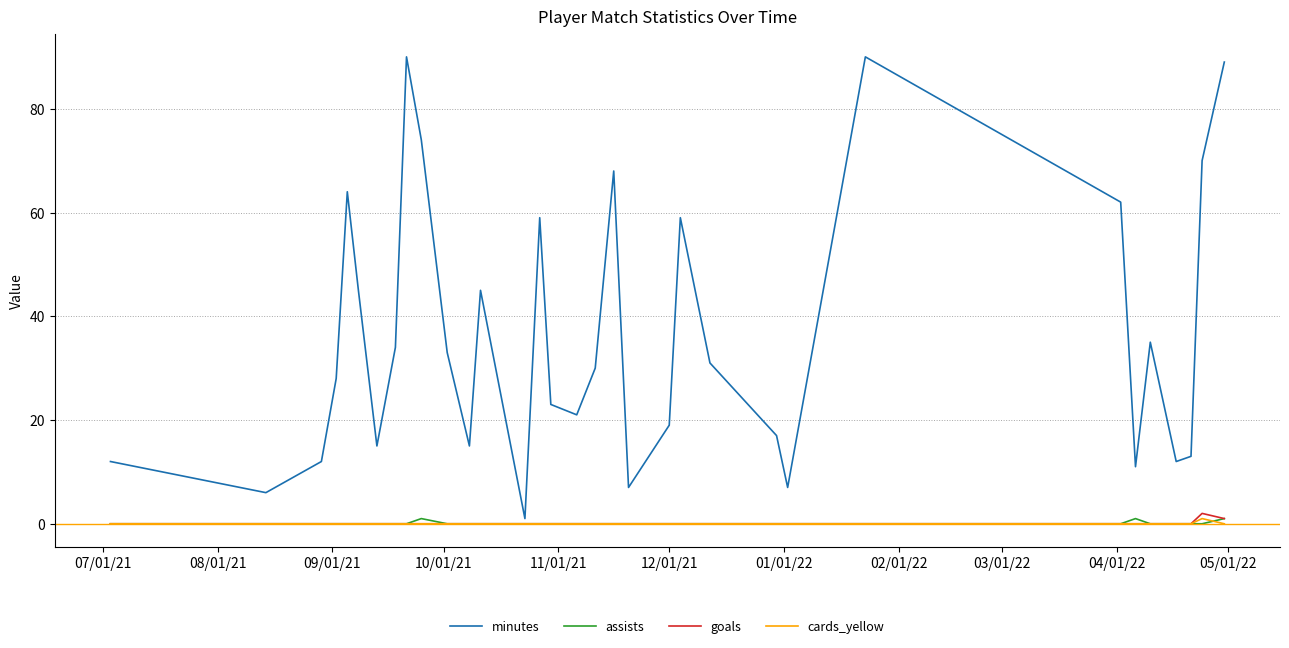

What is the greatest value displayed?

90